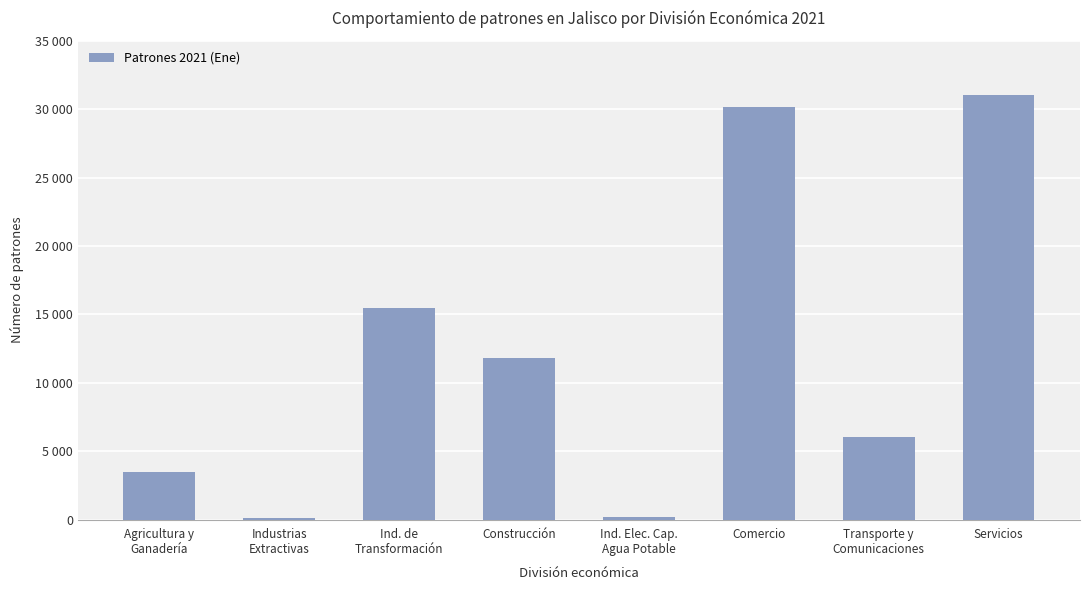

What is the greatest value displayed?

31037